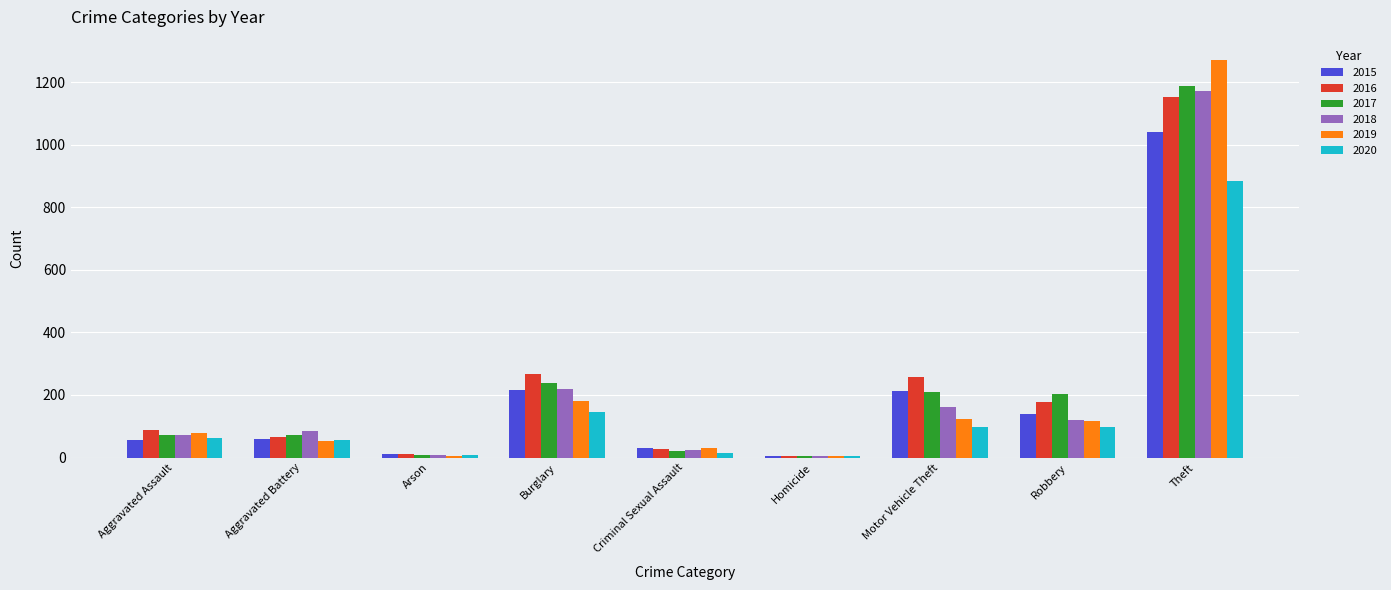

The 2017 series shows 91 at Robbery. True or false?

False